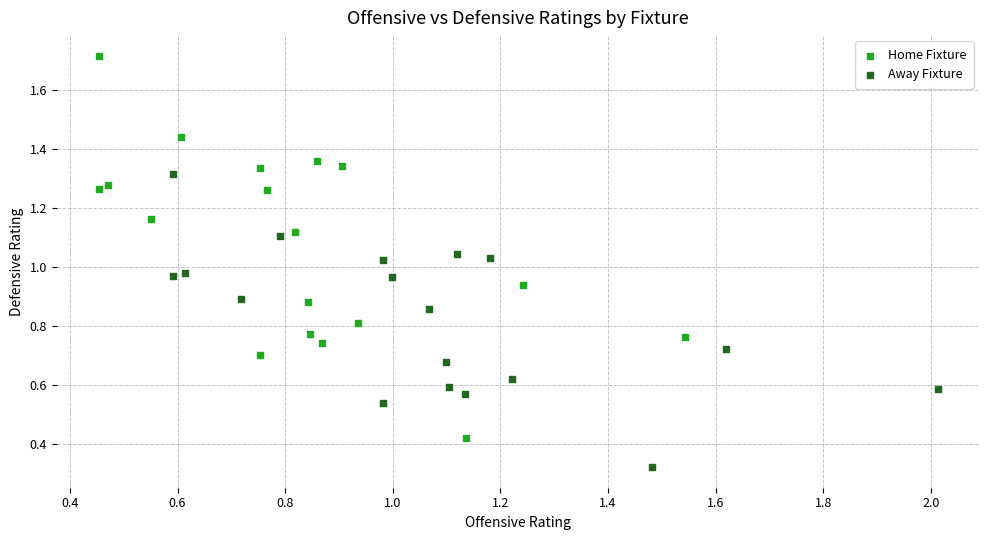

Which series reaches the minimum Y coordinate?

Away Fixture